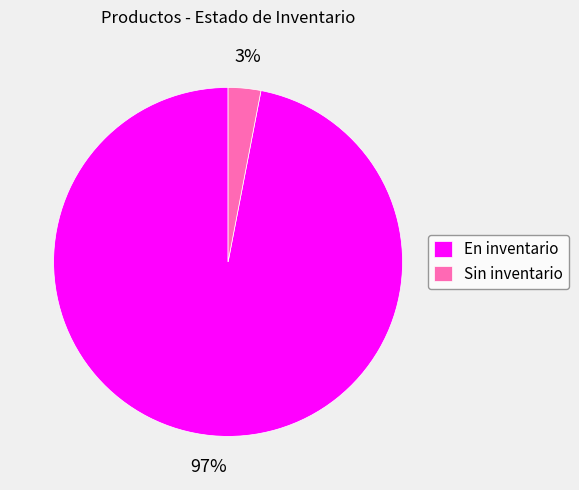

Is there a majority slice in this chart?

Yes